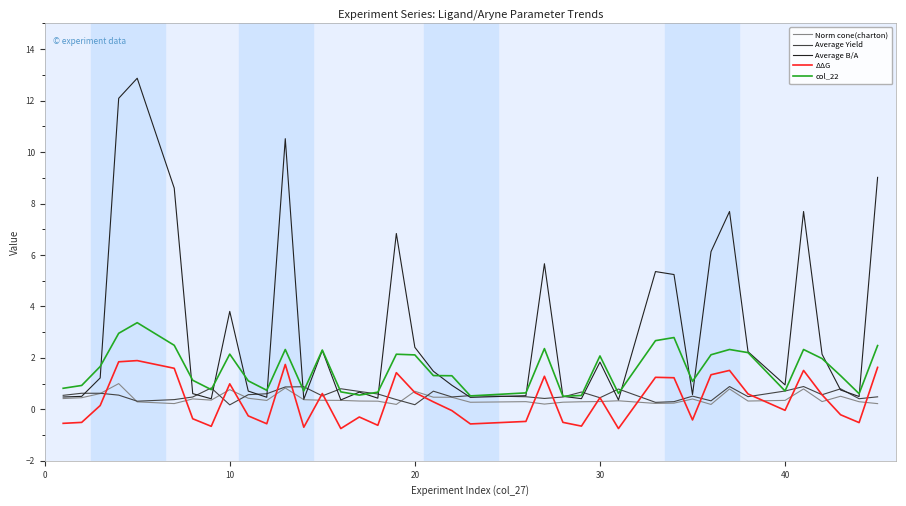

True or false: ΔΔG and Average B/A intersect in this chart.

False